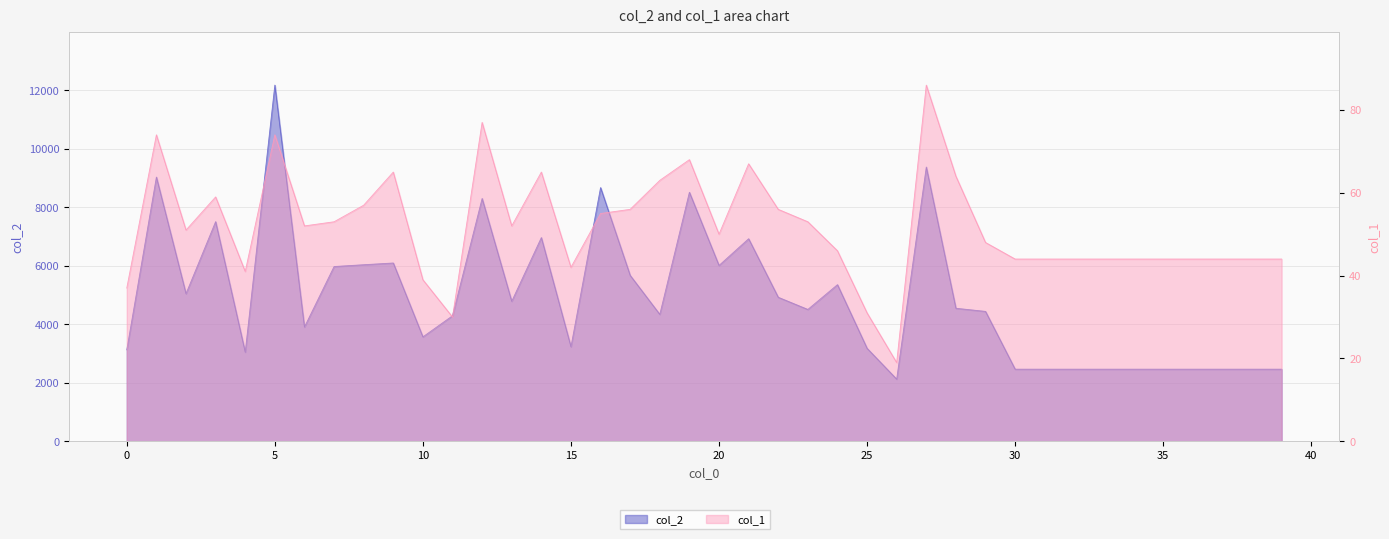

Is the value of col_1 at 26 greater than the value of col_2 at 9?

No